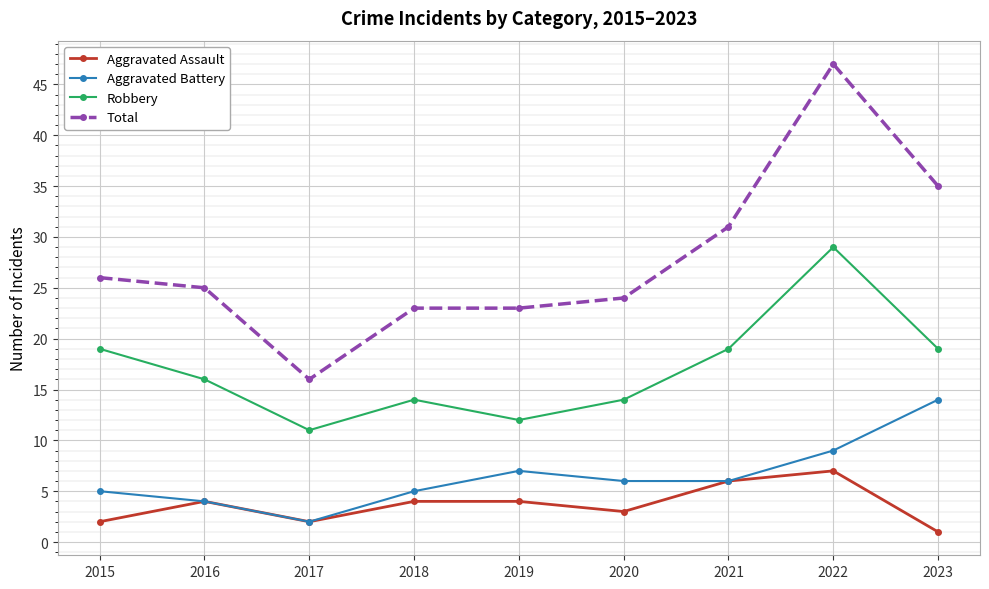

What is the average value of the Total series?

28